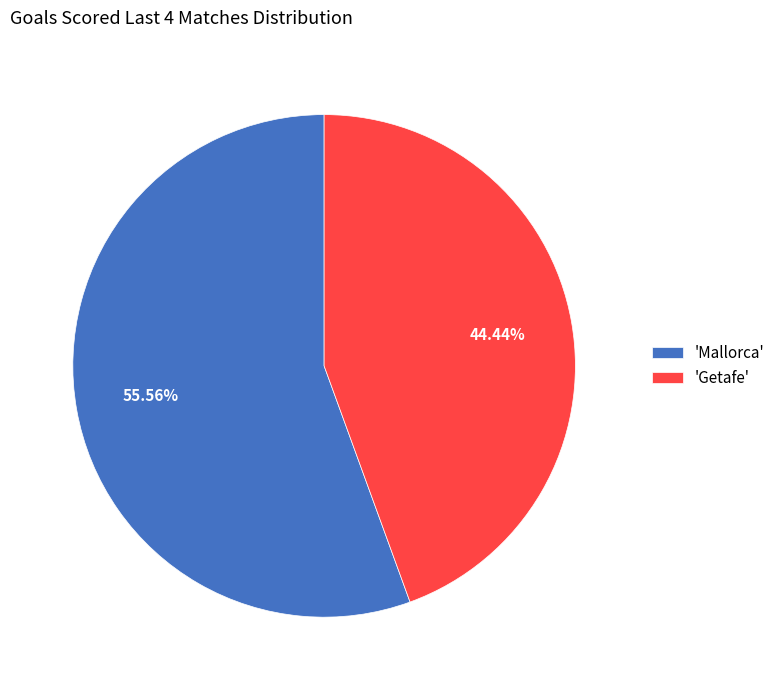

Rank the categories by value from highest to lowest.

'Mallorca', 'Getafe'